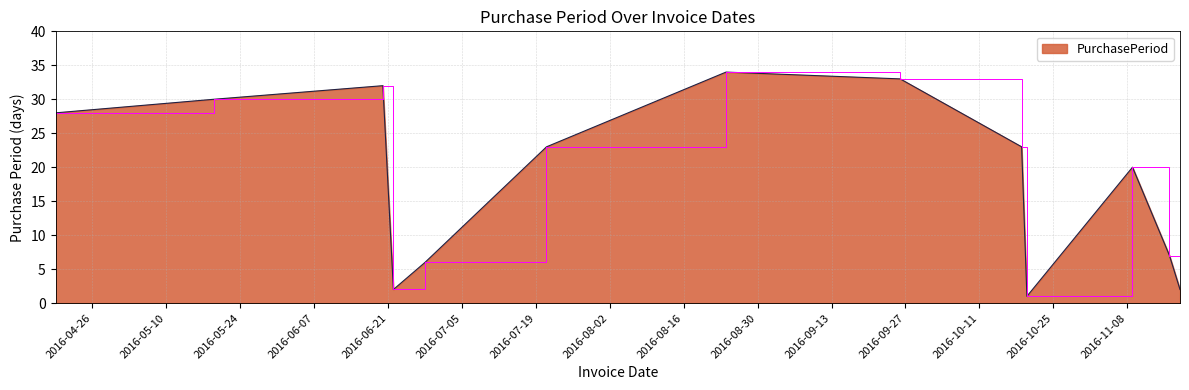

Does the chart have visible grid lines?

Yes